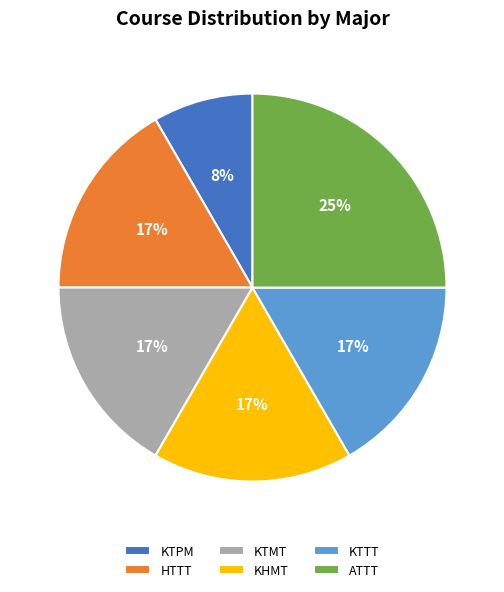

Count the number of slices in the pie.

6